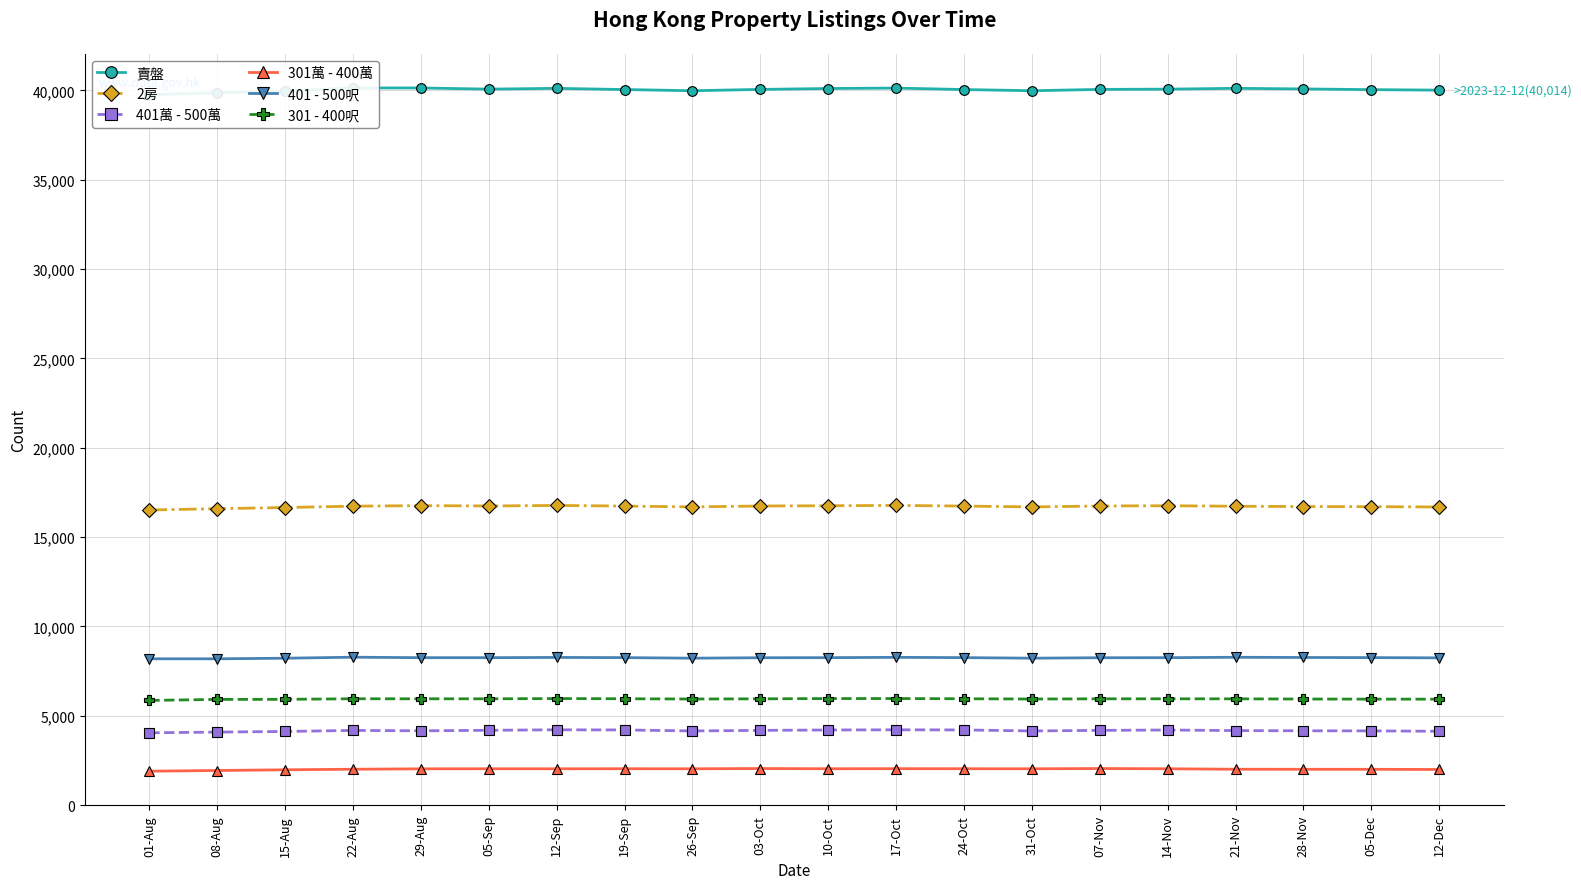

What is the spread (max minus min) of values at 14-Nov?

38040